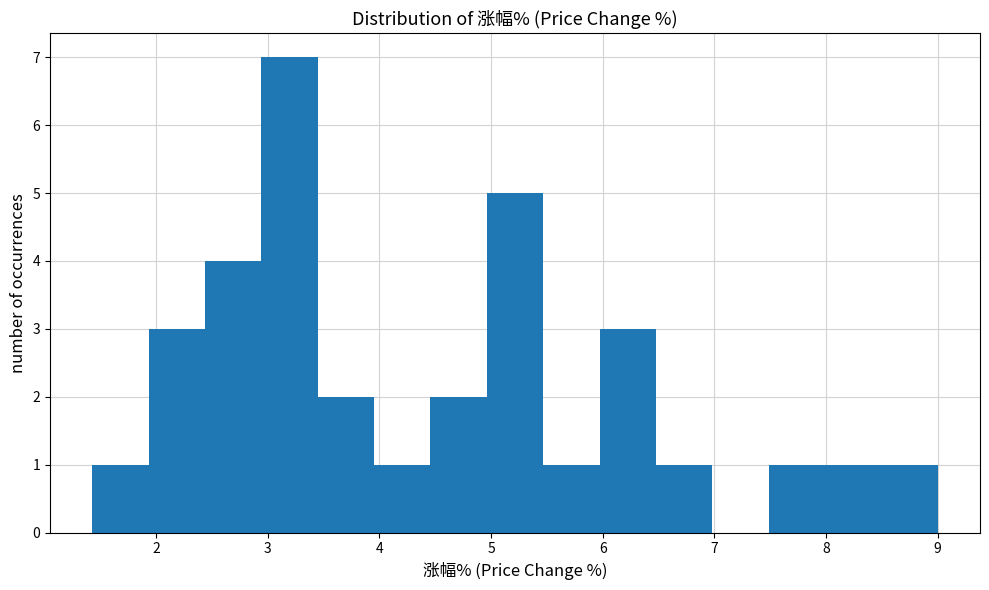

Which range on the x-axis has the tallest bar?

2.9 to 3.4